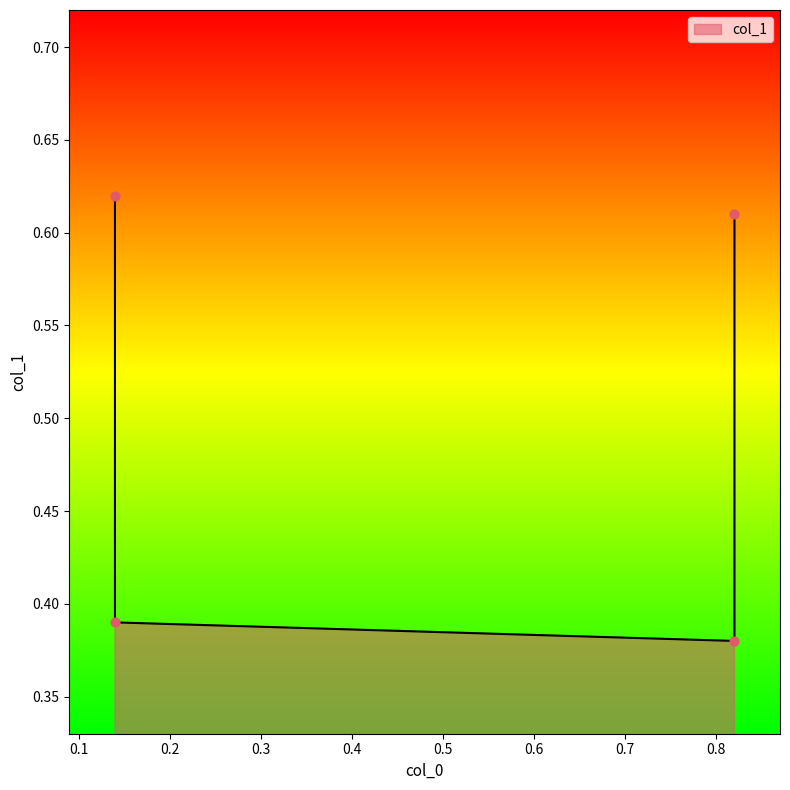

What is the change in value from 0.82 to 0.82?

+0.2